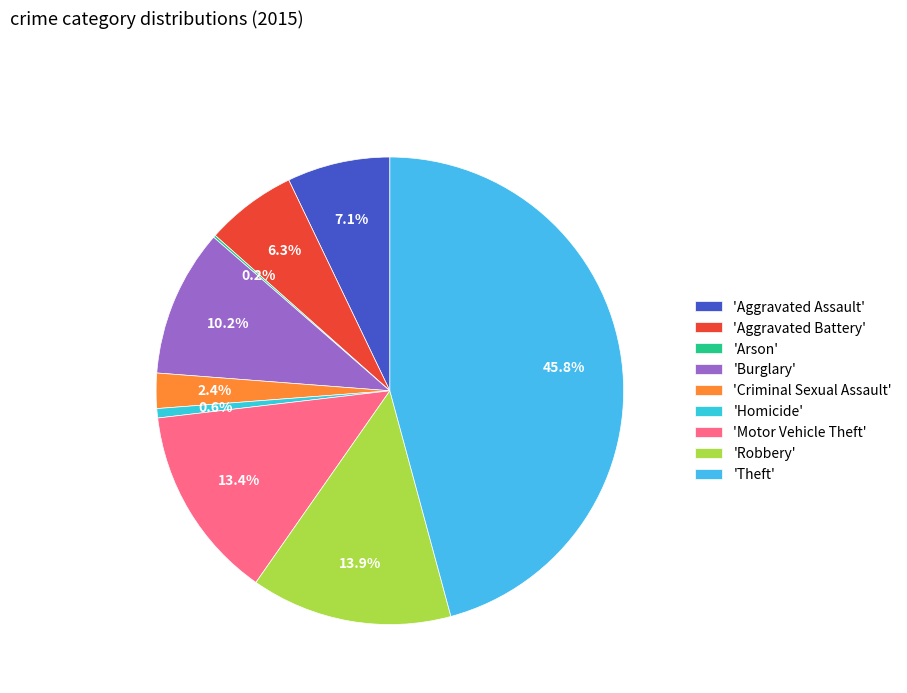

How many segments does this pie chart have?

9